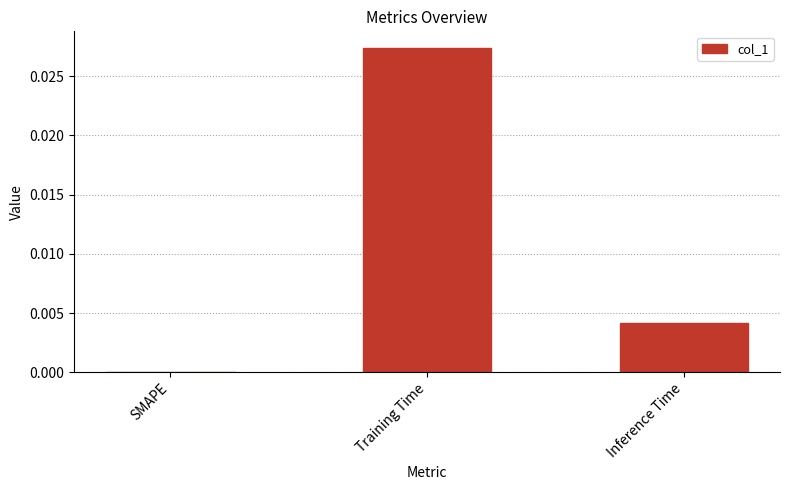

The chart shows a value of 0.0 at Inference Time. True or false?

True